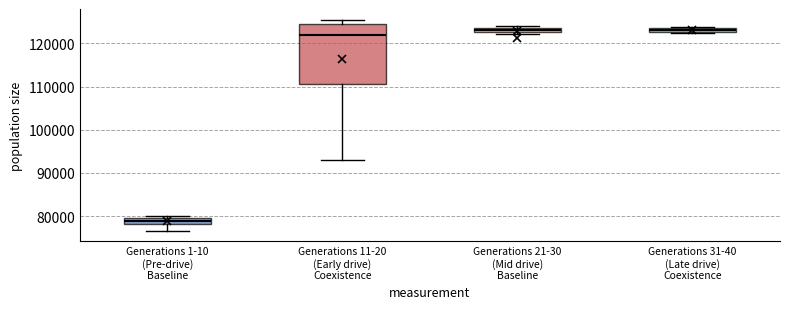

Where is the upper edge of the box for Generations 21-30 (Mid drive) Baseline on the y-axis? The values are not printed on the chart, so give them approximately, as read against the axis.

124000